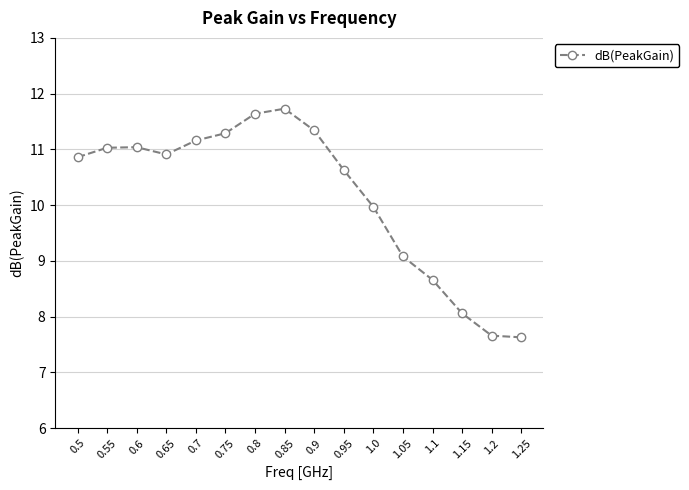

At which category does the data reach its first local valley?

0.65